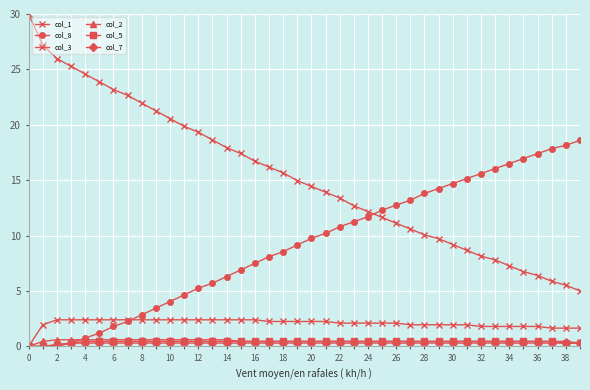

How many lines are shown in the chart?

6